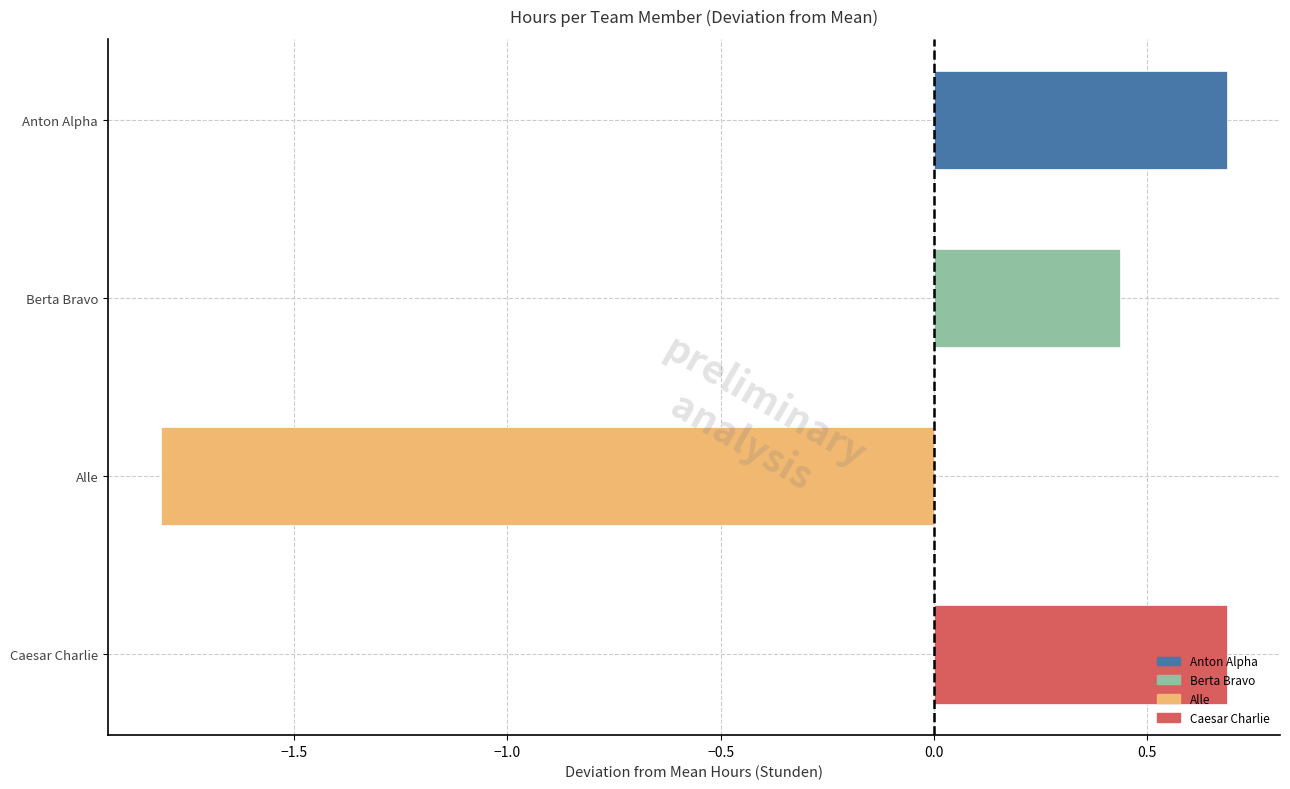

Read the value at Alle.

-1.8